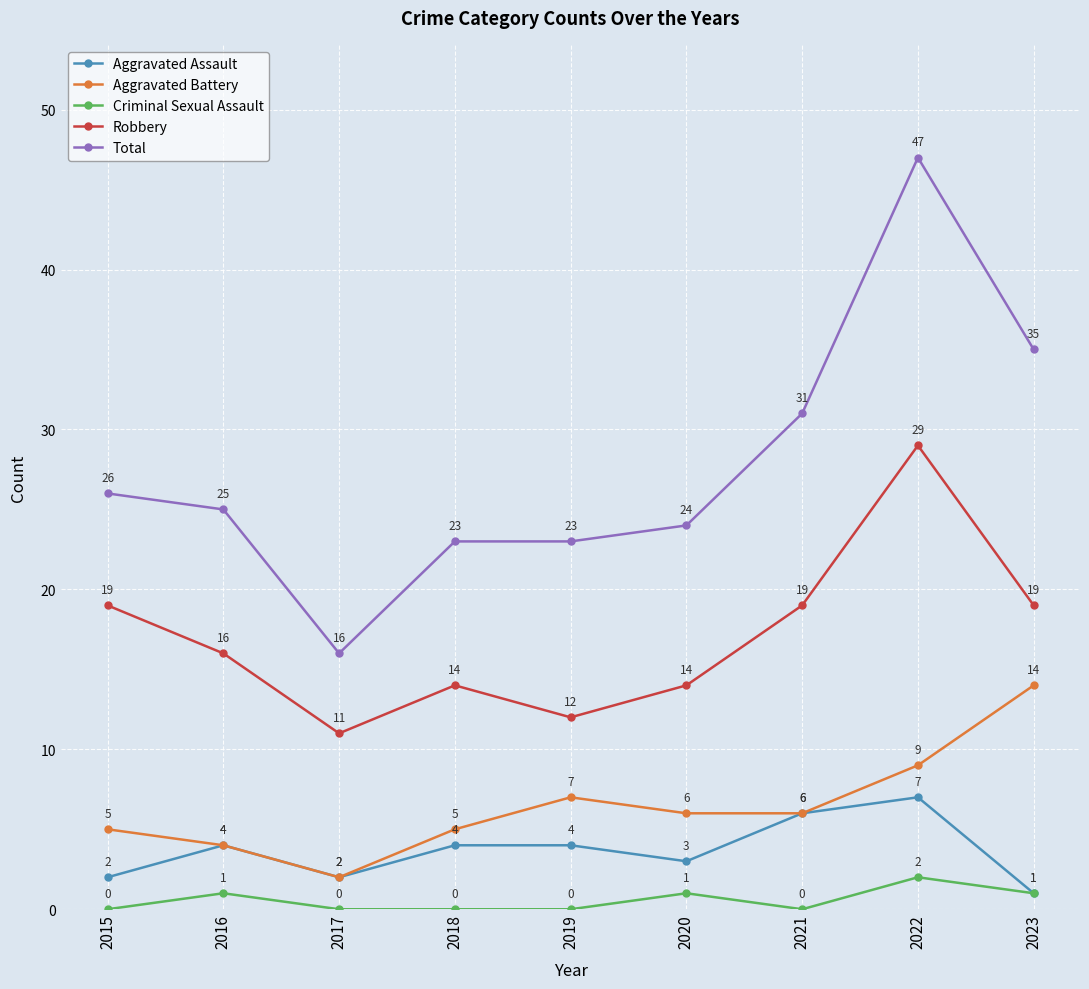

What is the value of the Total point at the 1st from the left?

26